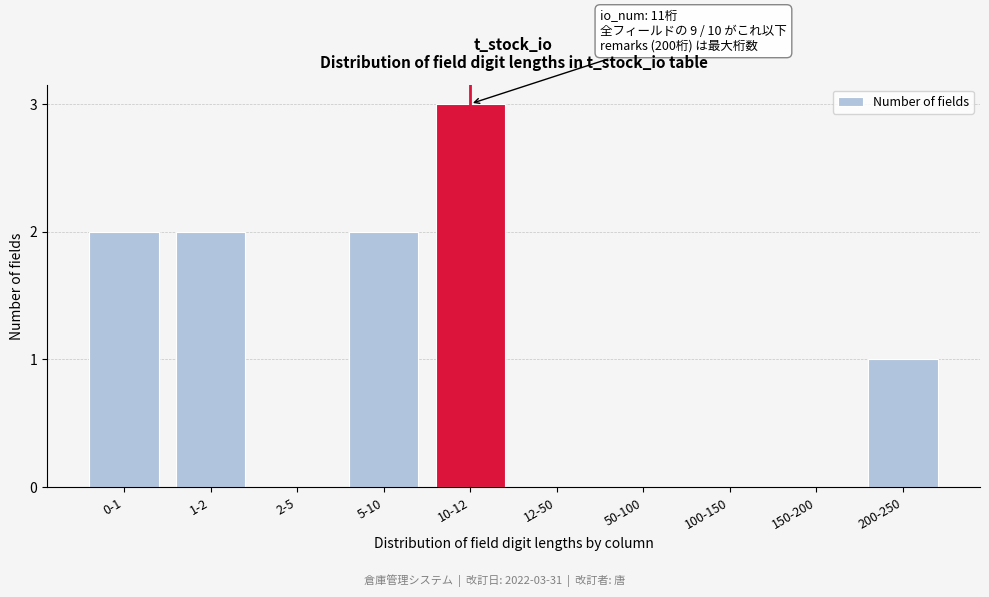

Reading left to right, transcribe all the data shown in this chart.

0-1=2	1-2=2	2-5=0	5-10=2	10-12=3	12-50=0	50-100=0	100-150=0	150-200=0	200-250=1